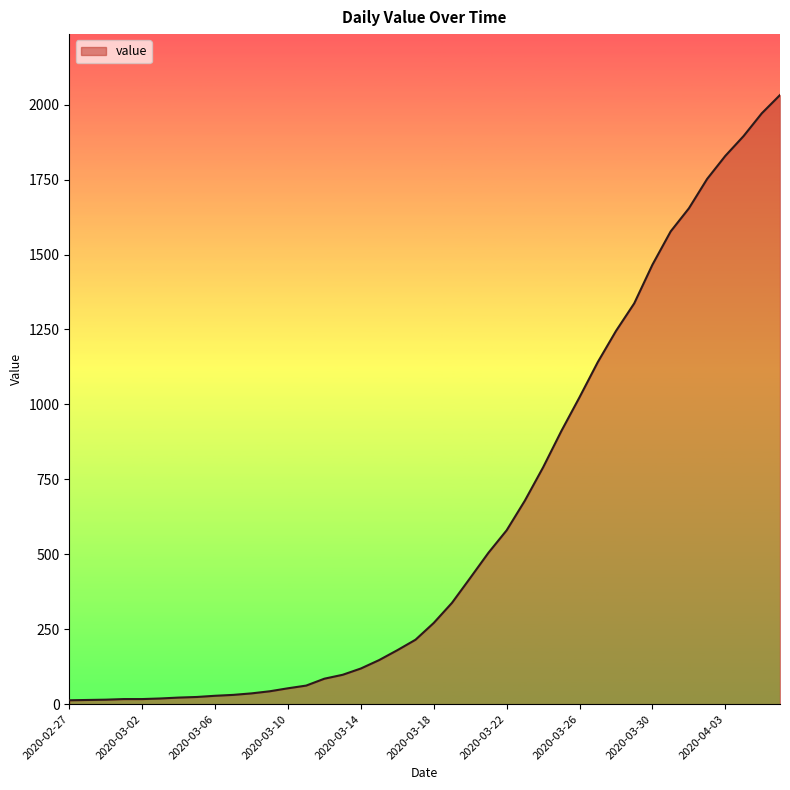

What is the difference between the maximum and minimum values?

2019